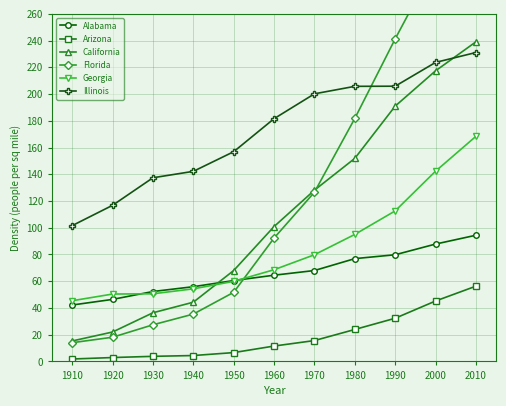

What is the average value of the Illinois series?

173.0